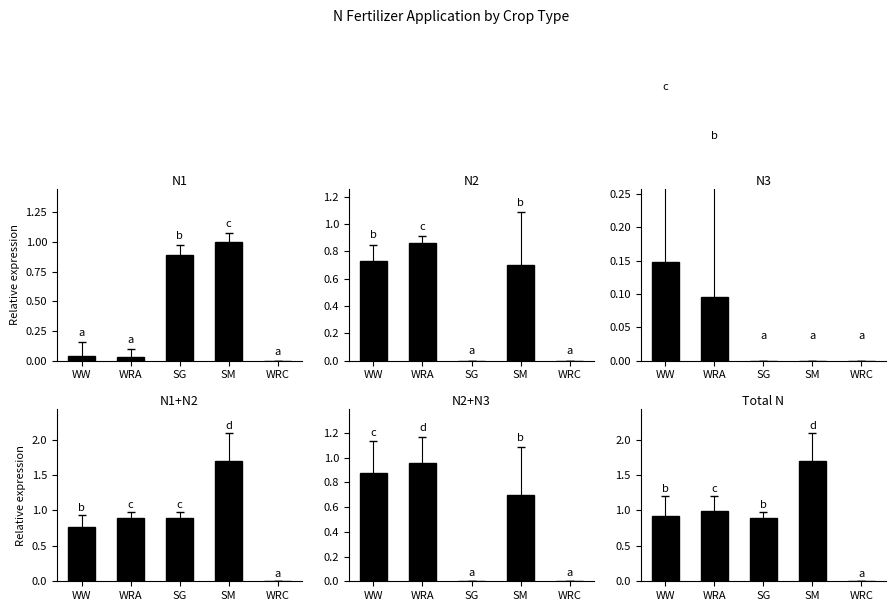

What are all the series names shown in the legend?

N1, N2, N3, N1+N2, N2+N3, Total N